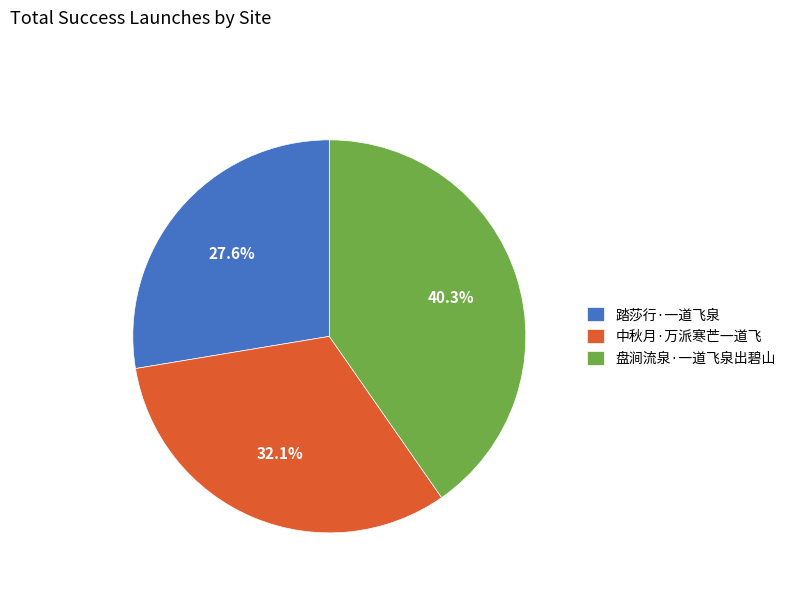

Approximately how many times larger is the value at 中秋月·万派寒芒一道飞 compared to 踏莎行·一道飞泉?

1.2